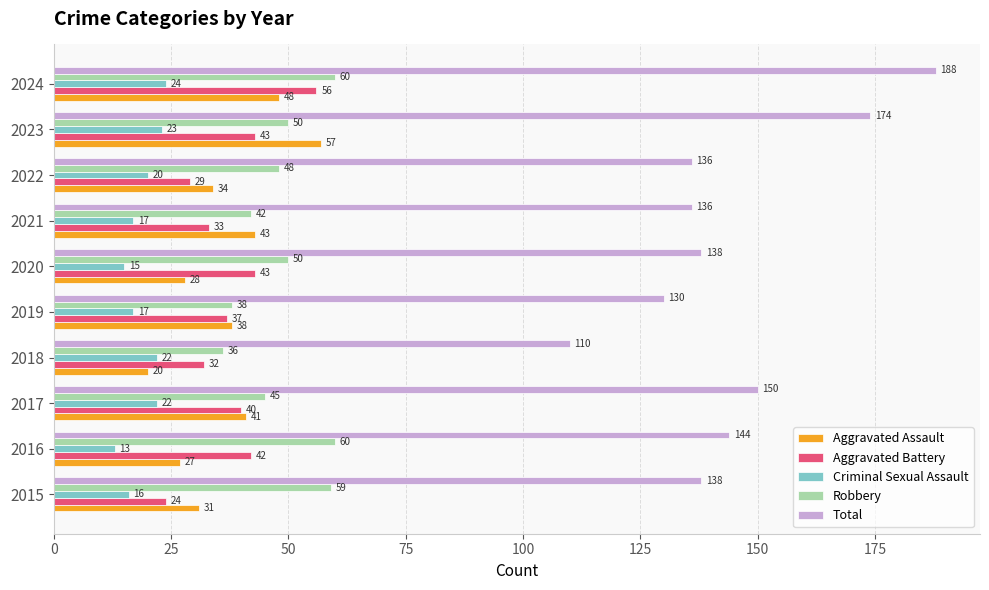

What is the minimum value shown in the chart?

13